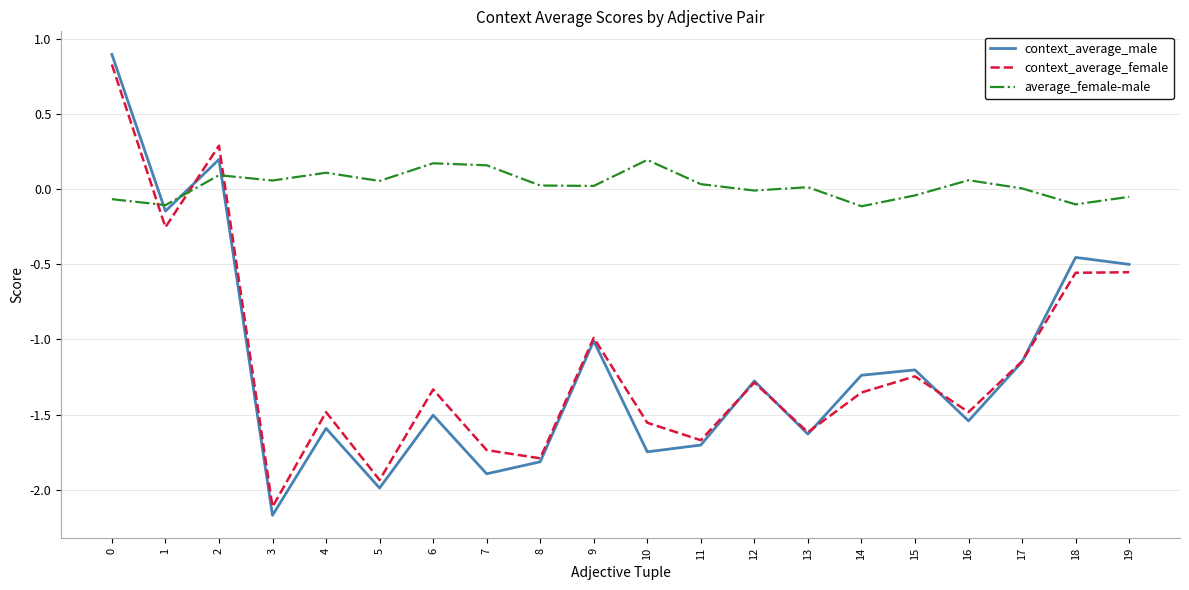

Which series has the largest range (max minus min)?

context_average_male